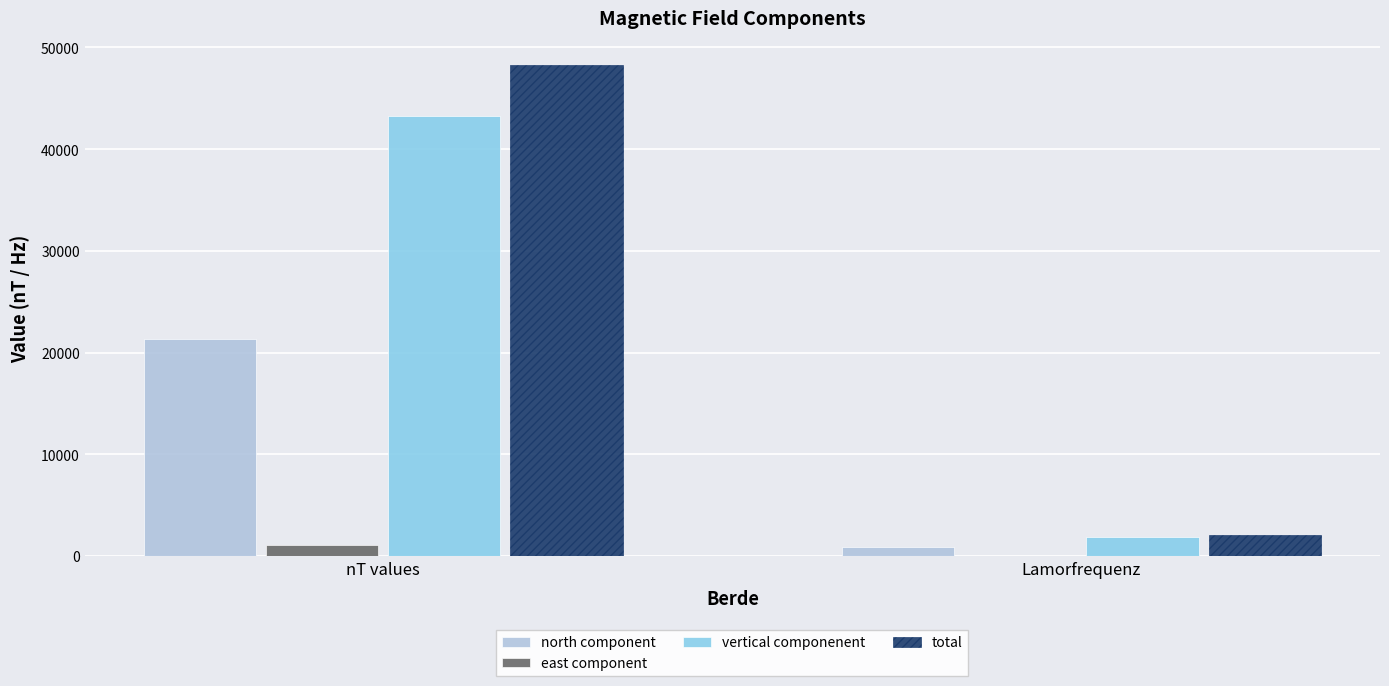

At which category is the sum across all series the highest?

nT values